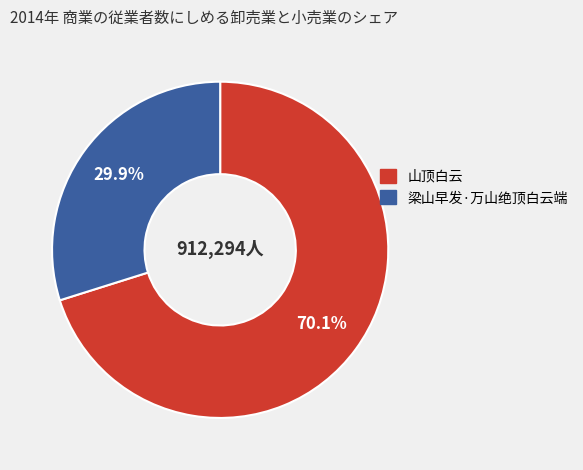

To the nearest percent, what percentage of the pie is 山顶白云?

70%